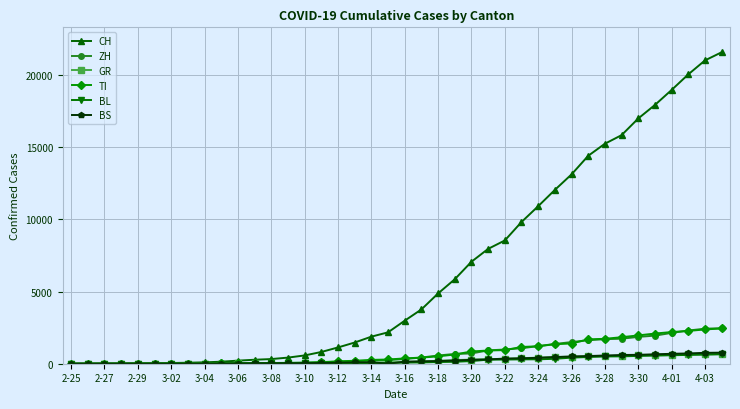

Which series has the largest range (max minus min)?

CH